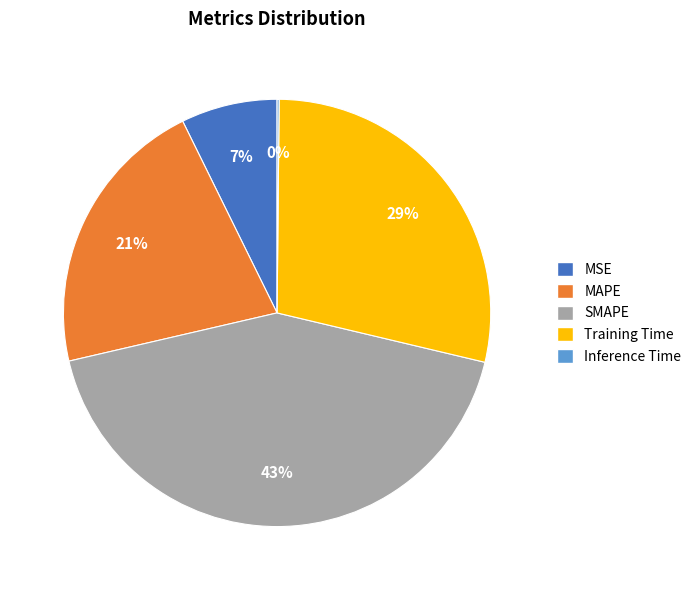

Does MAPE represent more than half of the total?

No